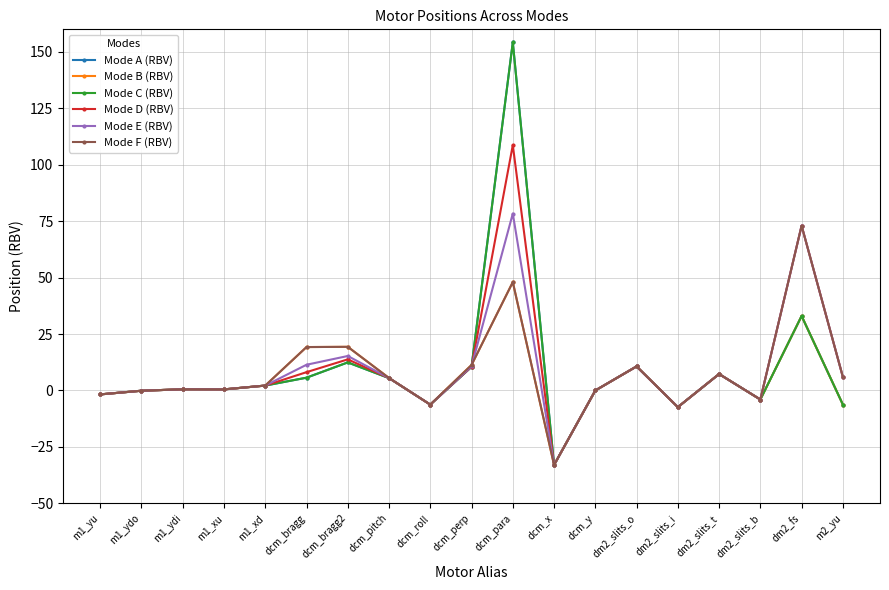

What is the label of the 3rd point from the left?

m1_ydi